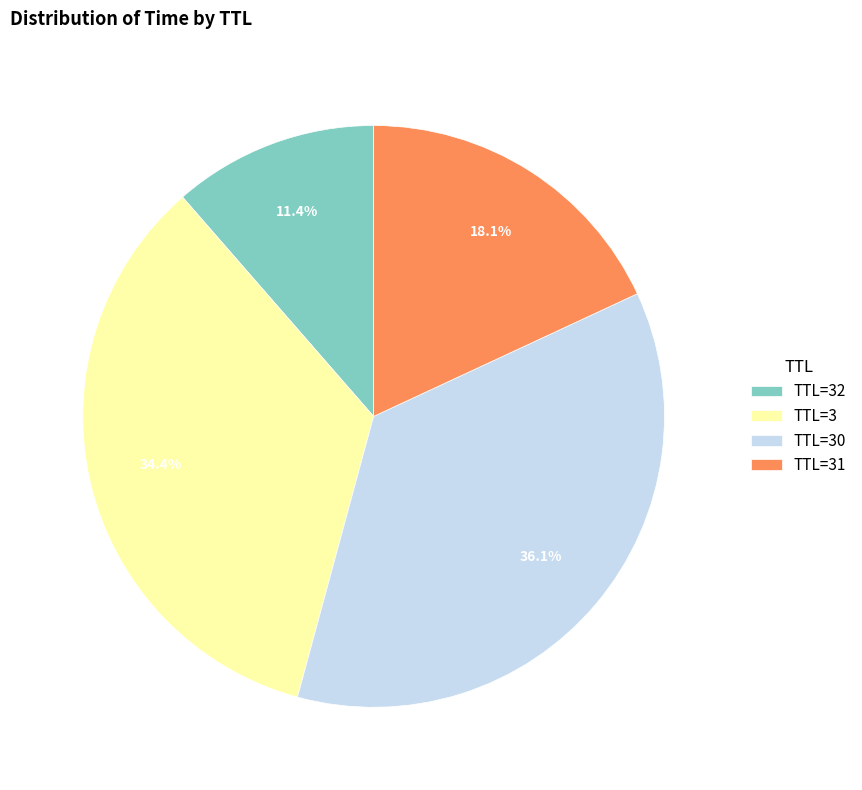

Is there any slice that represents more than half of the pie?

No